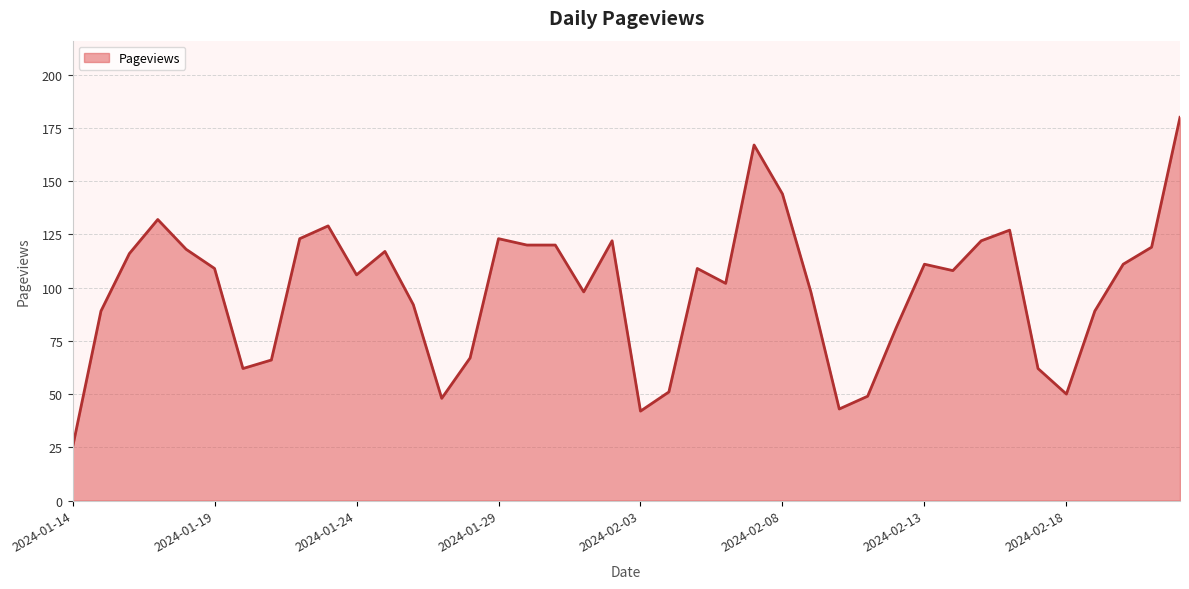

What is the difference between the maximum and minimum values?

155